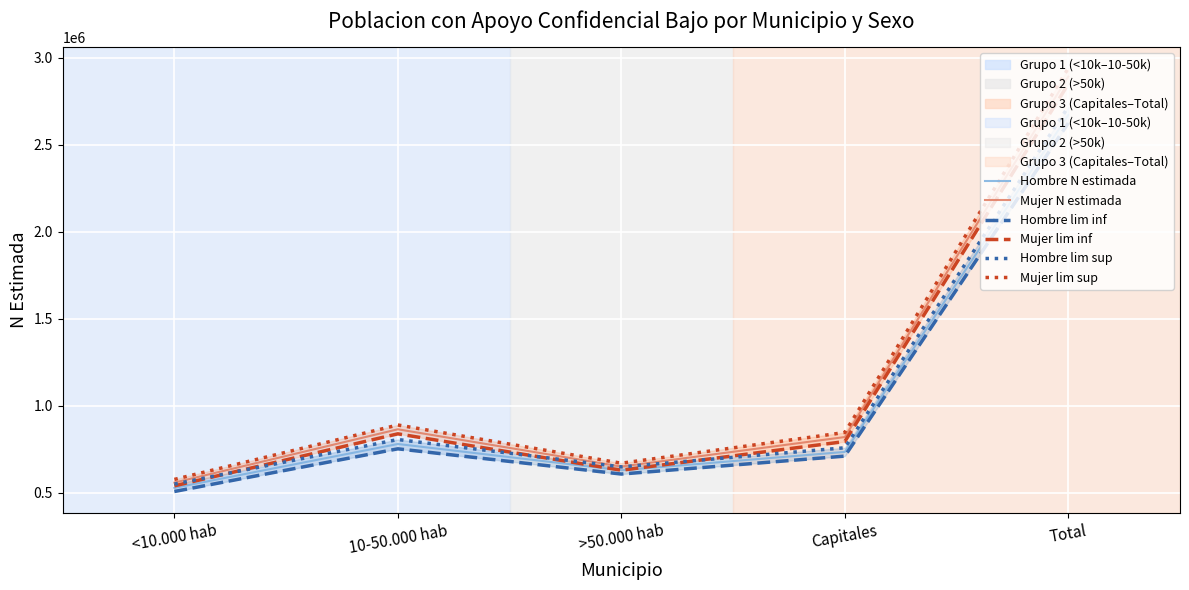

Which series has the largest total across all categories?

Mujer lim sup